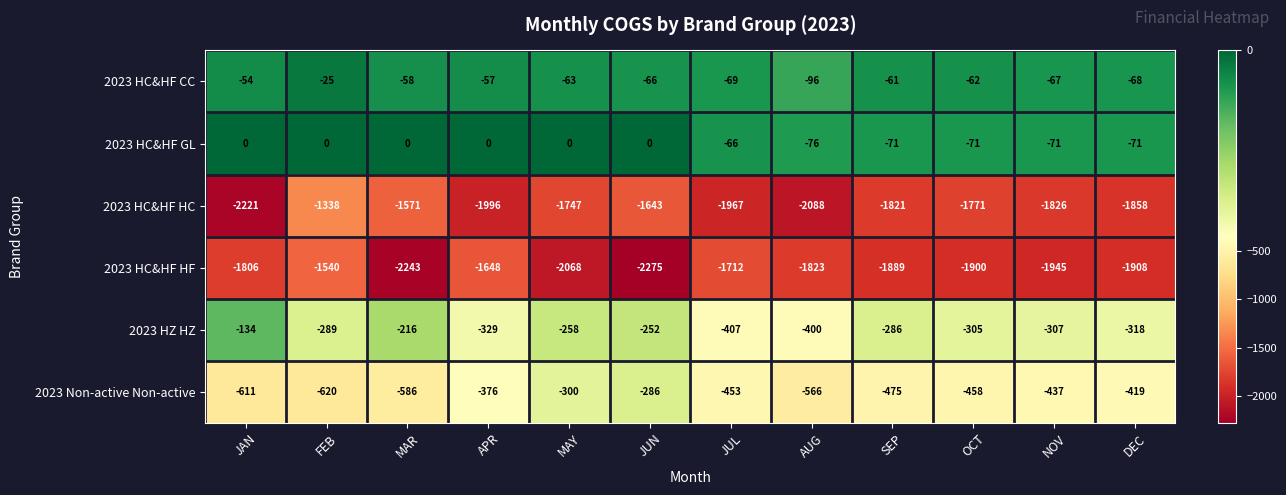

What is the spread (max minus min) of values at DEC?

1840